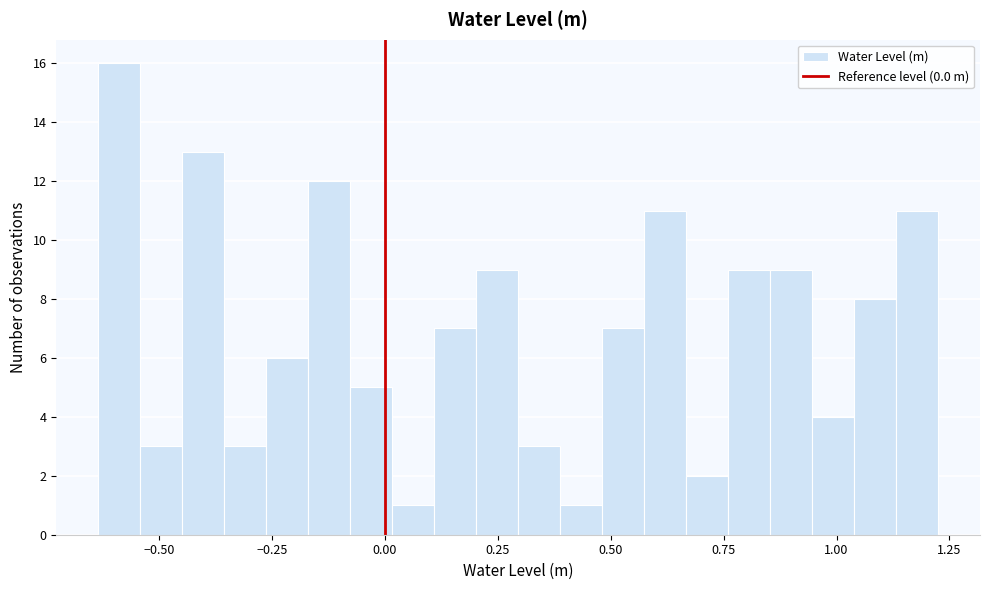

Around what value on the x-axis is the tallest bar? Give the approximate position of its centre, as read against the axis.

-0.60